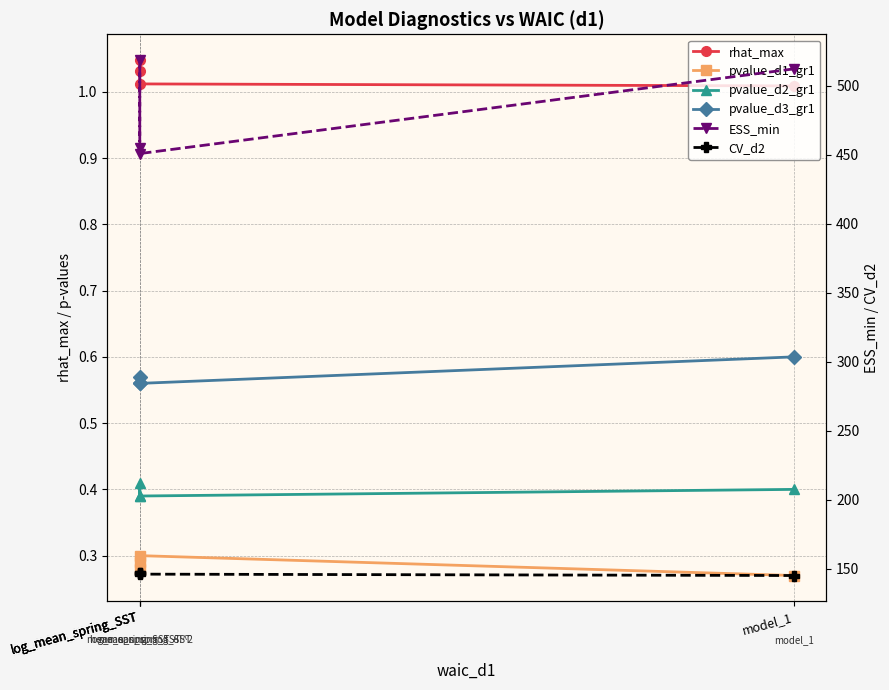

True or false: rhat_max has more than 1 interior local peaks.

False